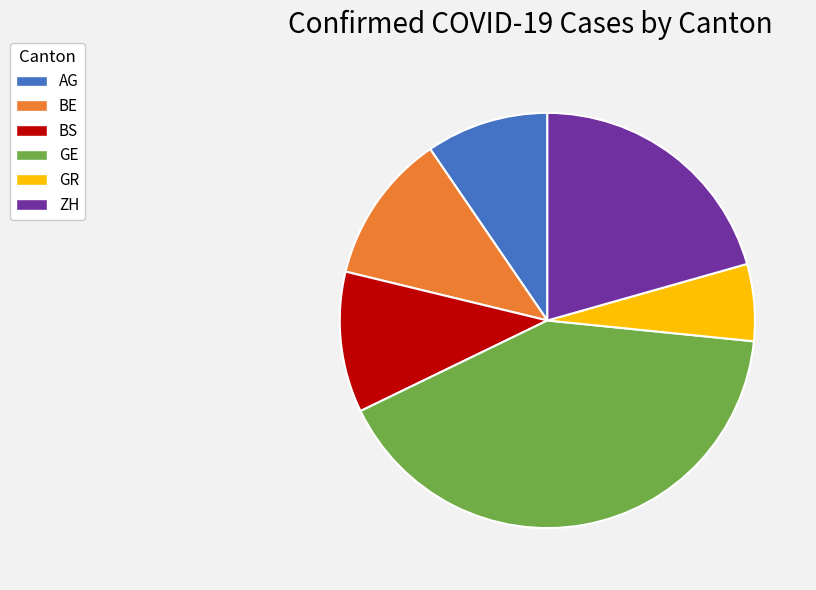

Count the number of slices in the pie.

6